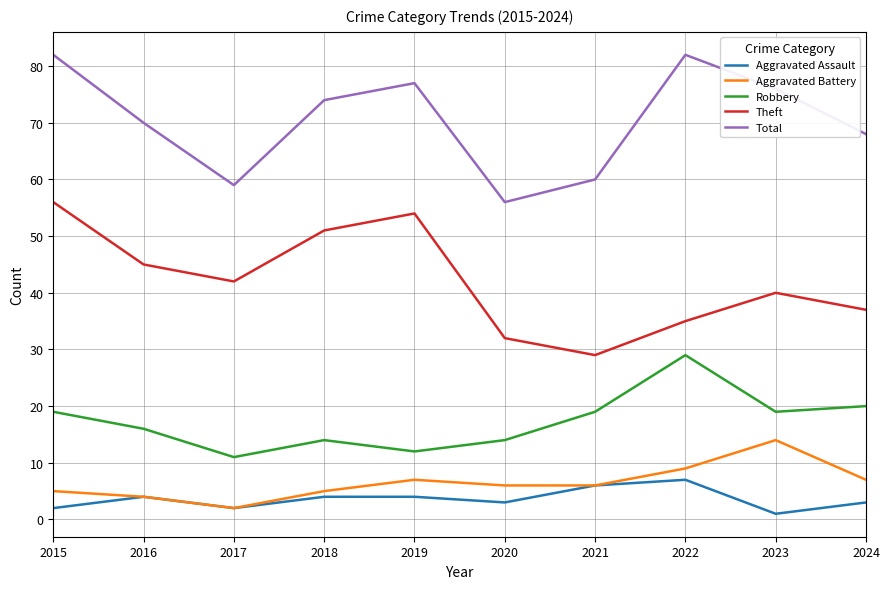

What are all the series names shown in the legend?

Aggravated Assault, Aggravated Battery, Robbery, Theft, Total